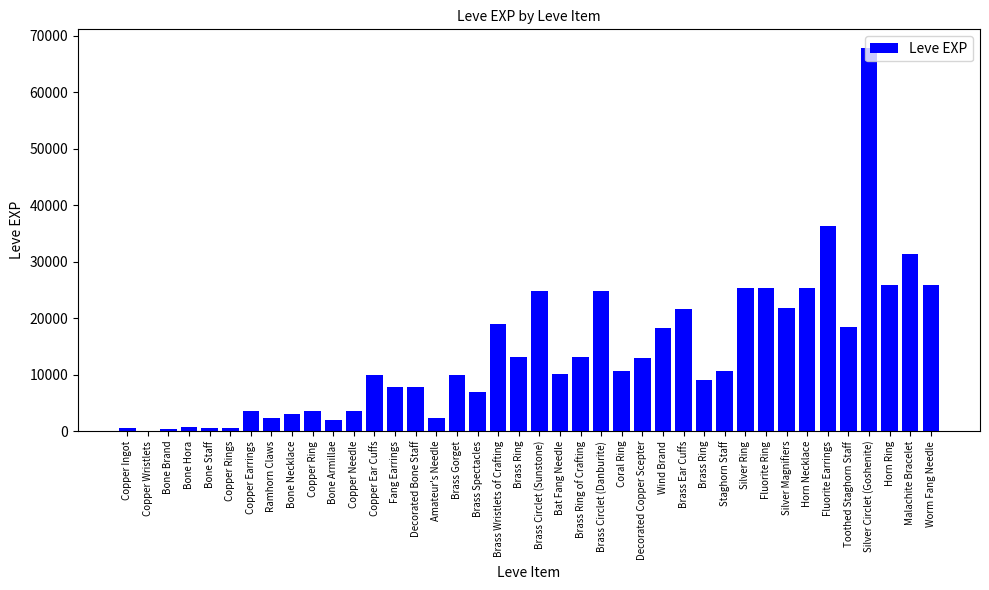

How many data points does each series have?

40